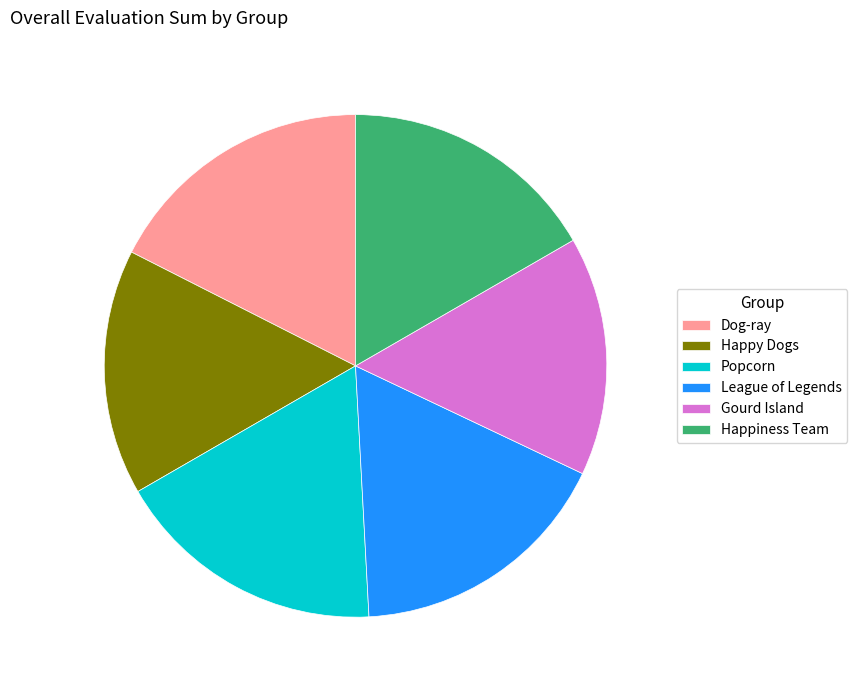

Does Happy Dogs account for over 50% of the chart?

No